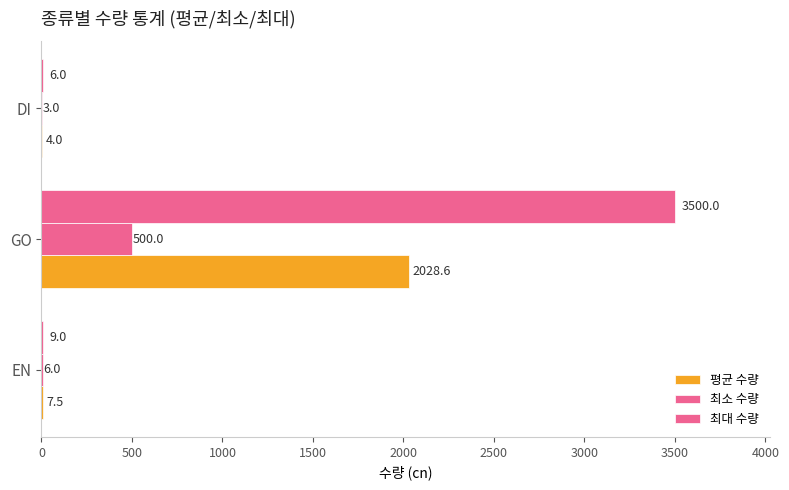

What is the difference between the second highest and minimum values in the 평균 수량 series?

3.5